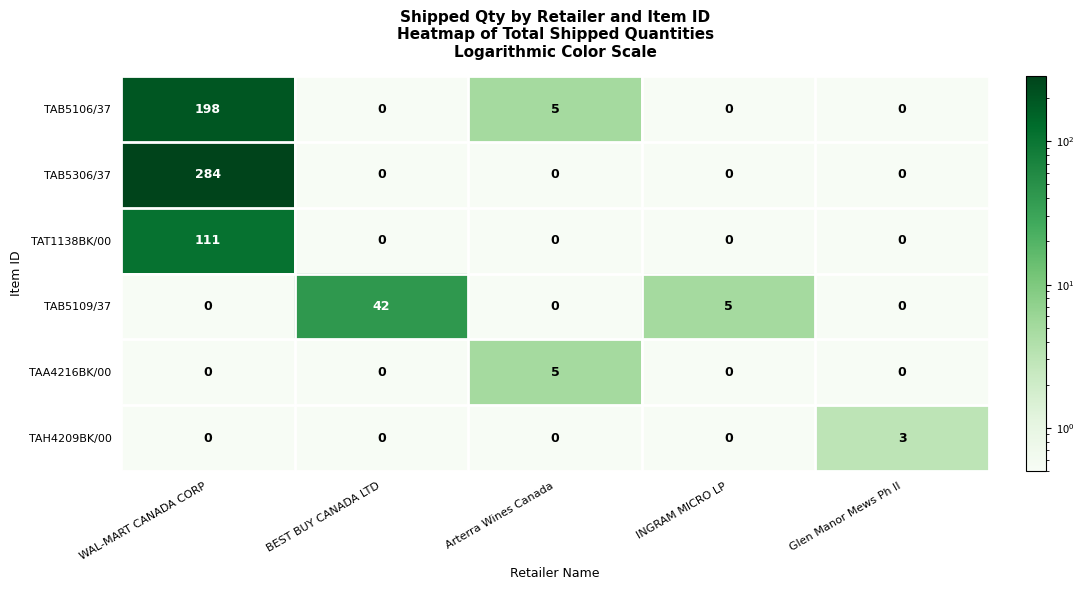

Which series has the widest spread of values?

TAB5306/37